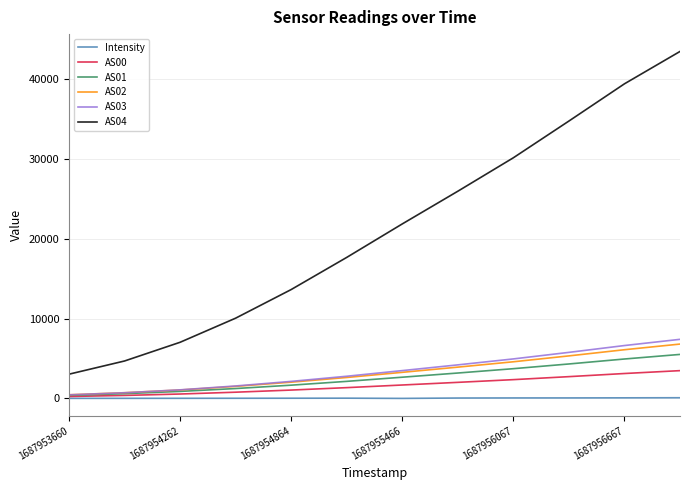

True or false: AS04 and AS01 cross at least once.

False